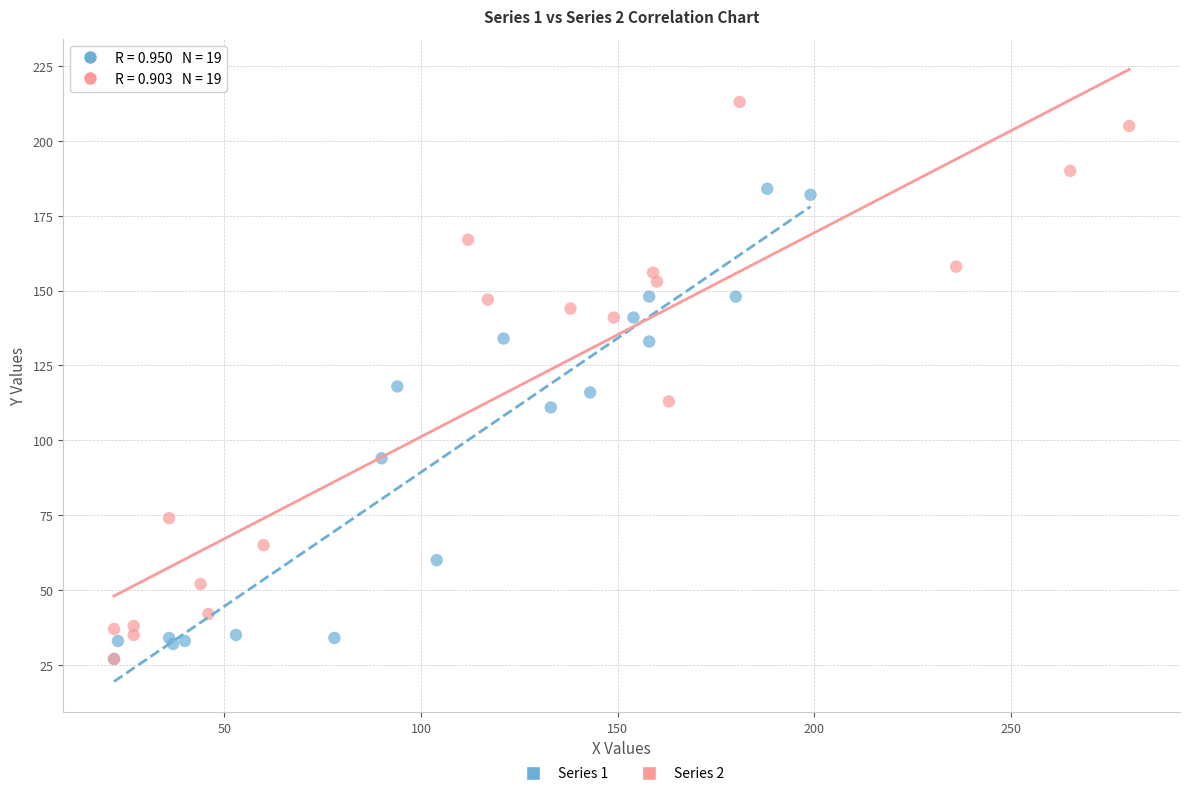

Which series reaches the maximum Y coordinate?

Series 2